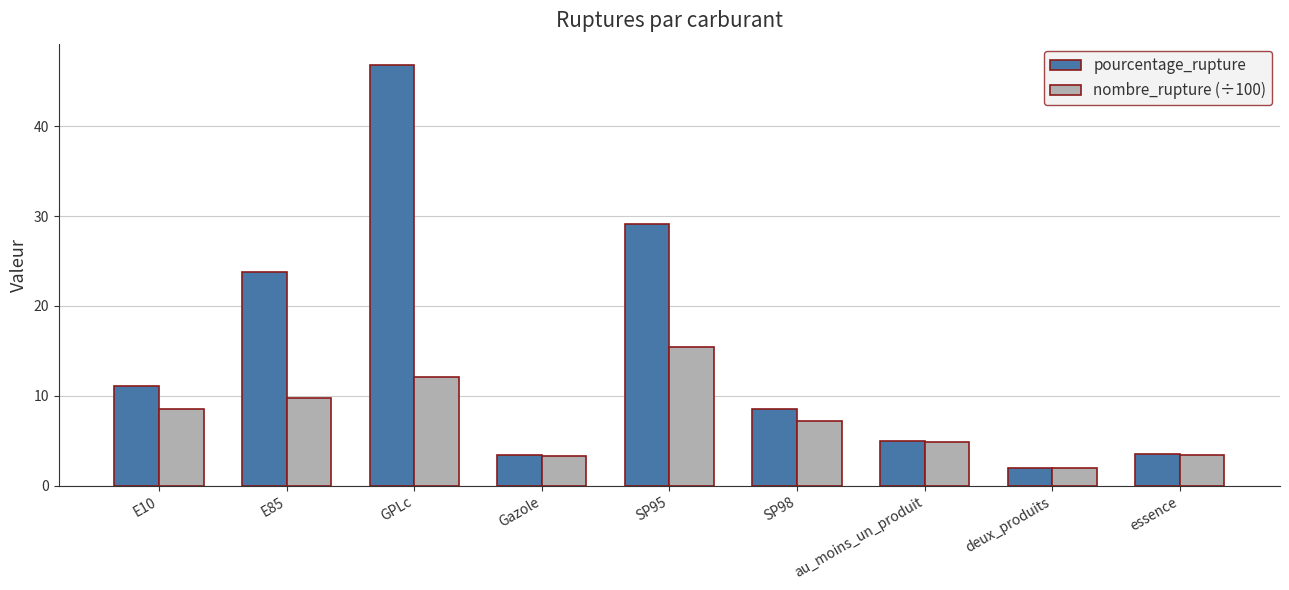

What is the spread (max minus min) of values at GPLc?

34.8